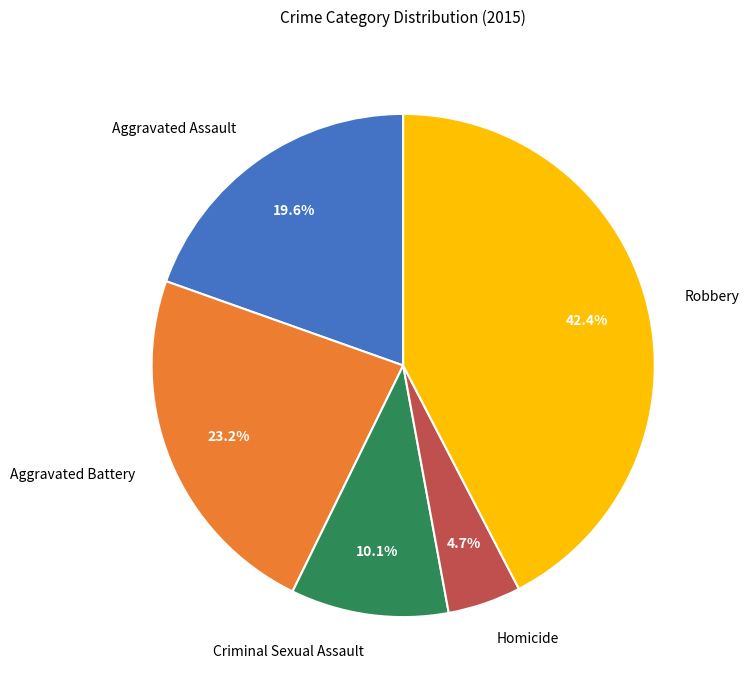

The Aggravated Assault slice represents 5% of the pie. True or false?

False